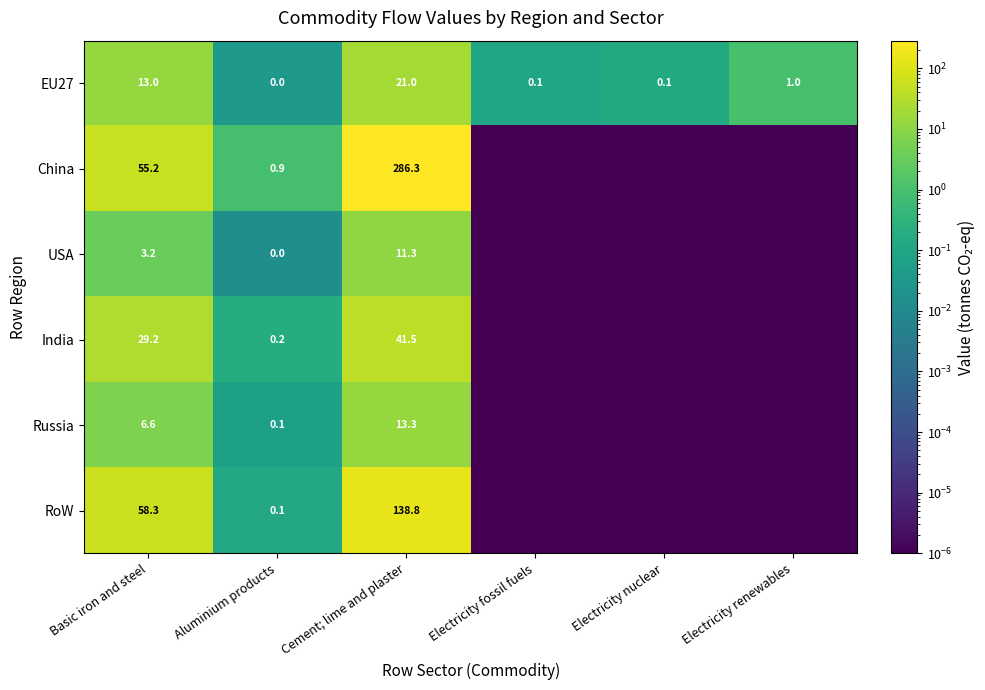

At which label does EU27 reach its peak?

Cement; lime and plaster